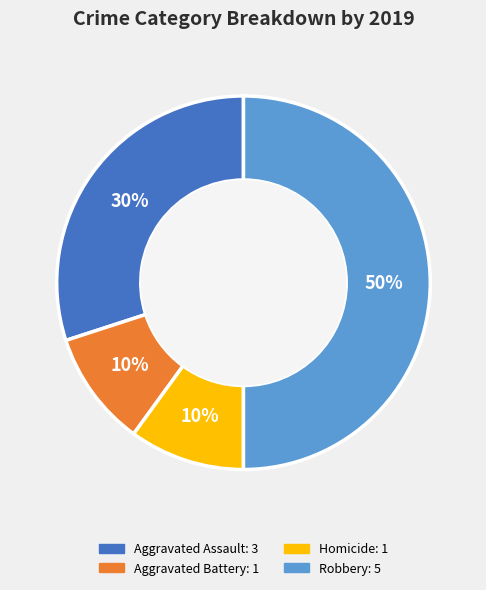

To the nearest percent, what is the difference between the largest and smallest slice percentages?

40%